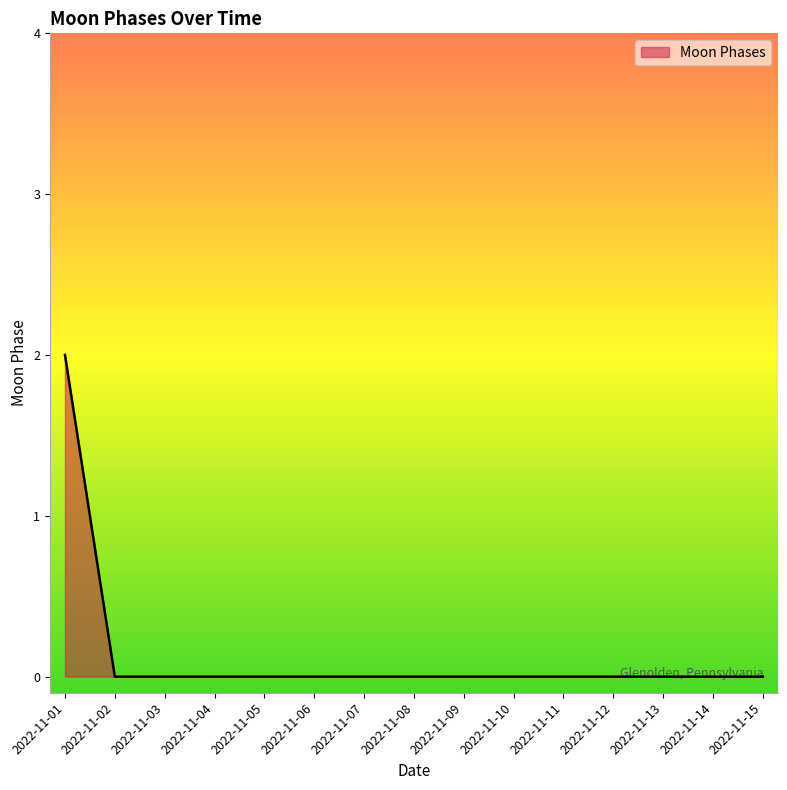

How many categories are shown in the chart?

15